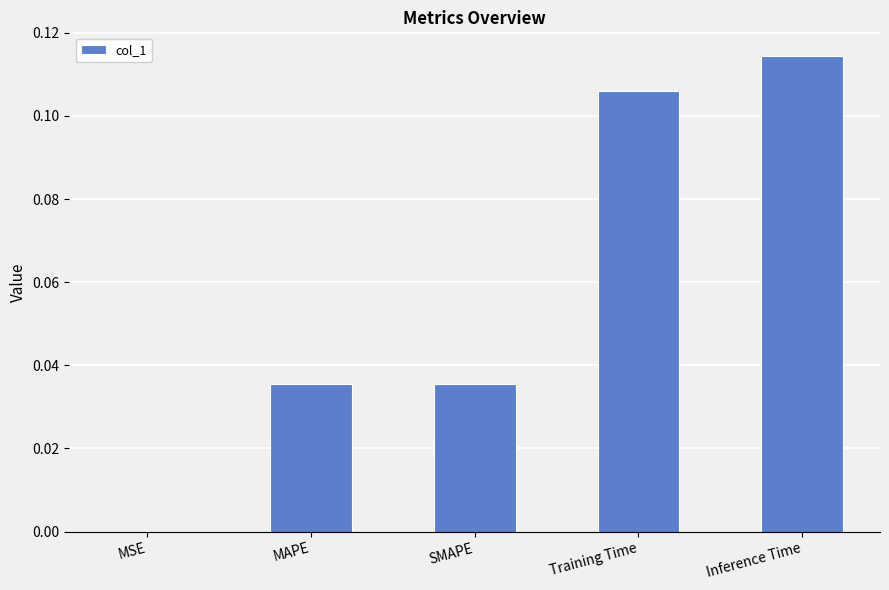

Is it true that the value at SMAPE is 0.0?

True